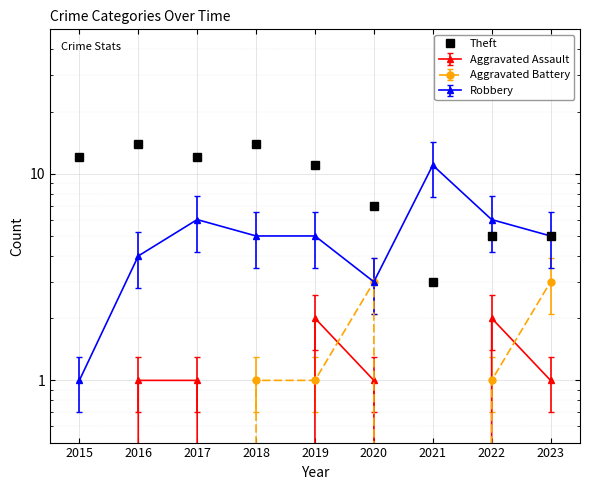

Rank the categories by value from highest to lowest.

2016, 2018, 2015, 2017, 2019, 2020, 2022, 2023, 2021